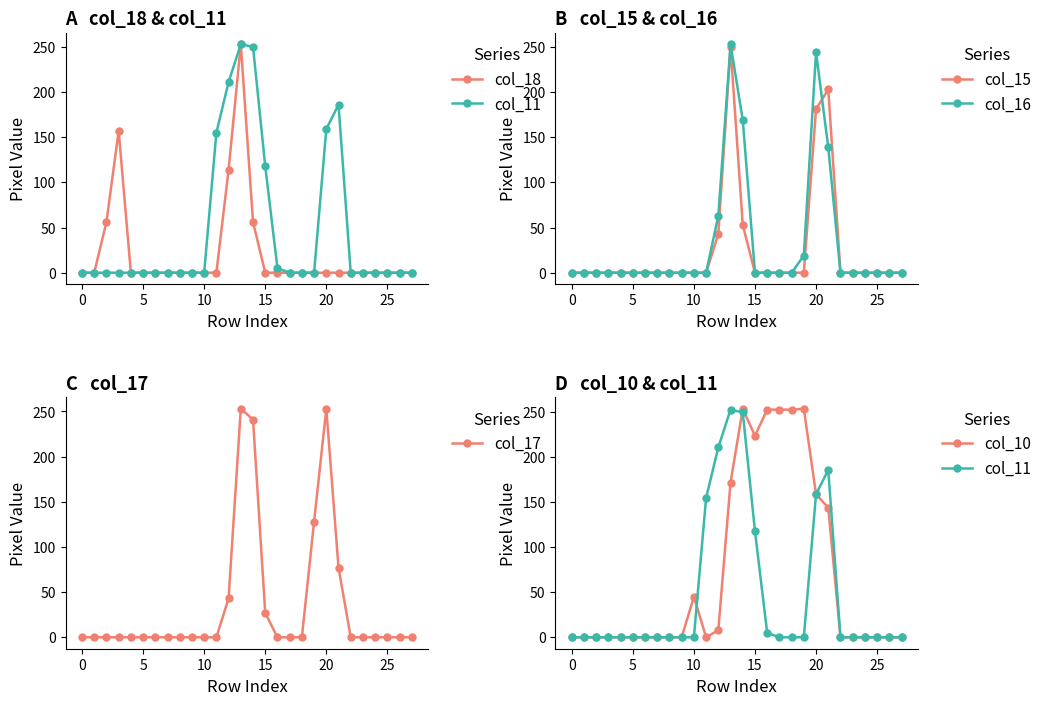

List the series in order of their peak value, lowest first.

col_15, col_18, col_11, col_16, col_17, col_10